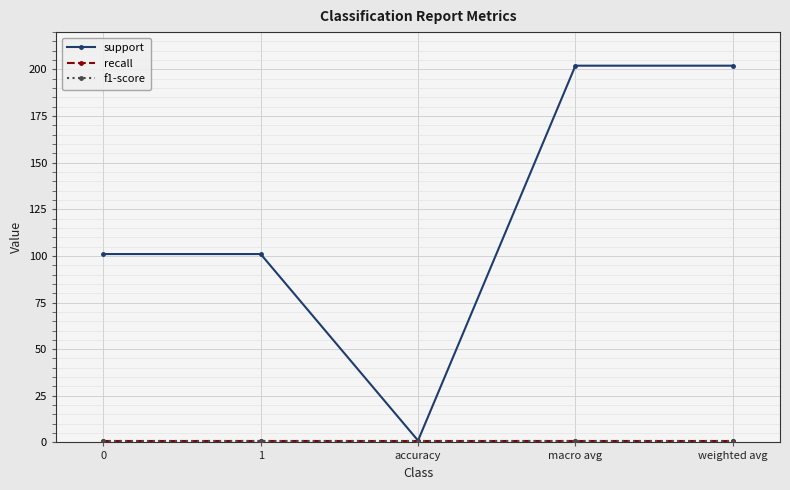

At which category is the sum across all series the highest?

macro avg